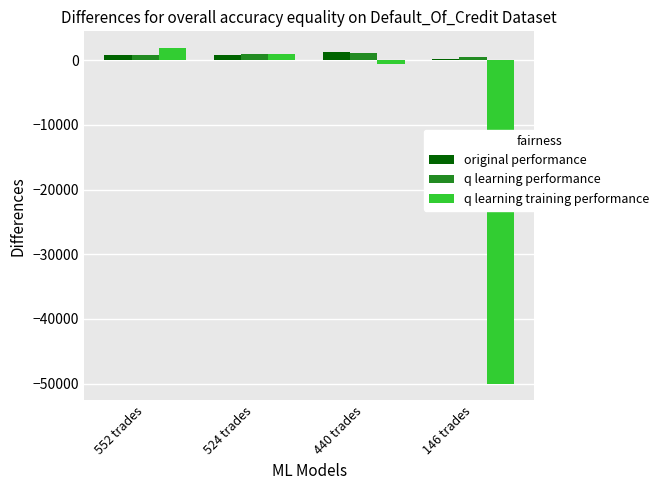

Read the q learning performance value at 146 trades.

418.5